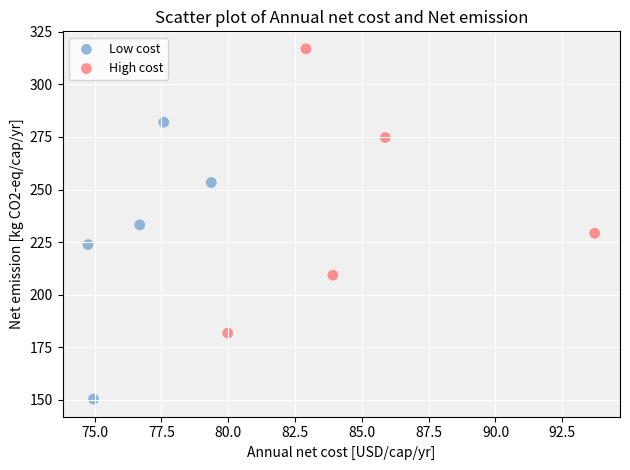

What are all the series names shown in the legend?

Low cost, High cost